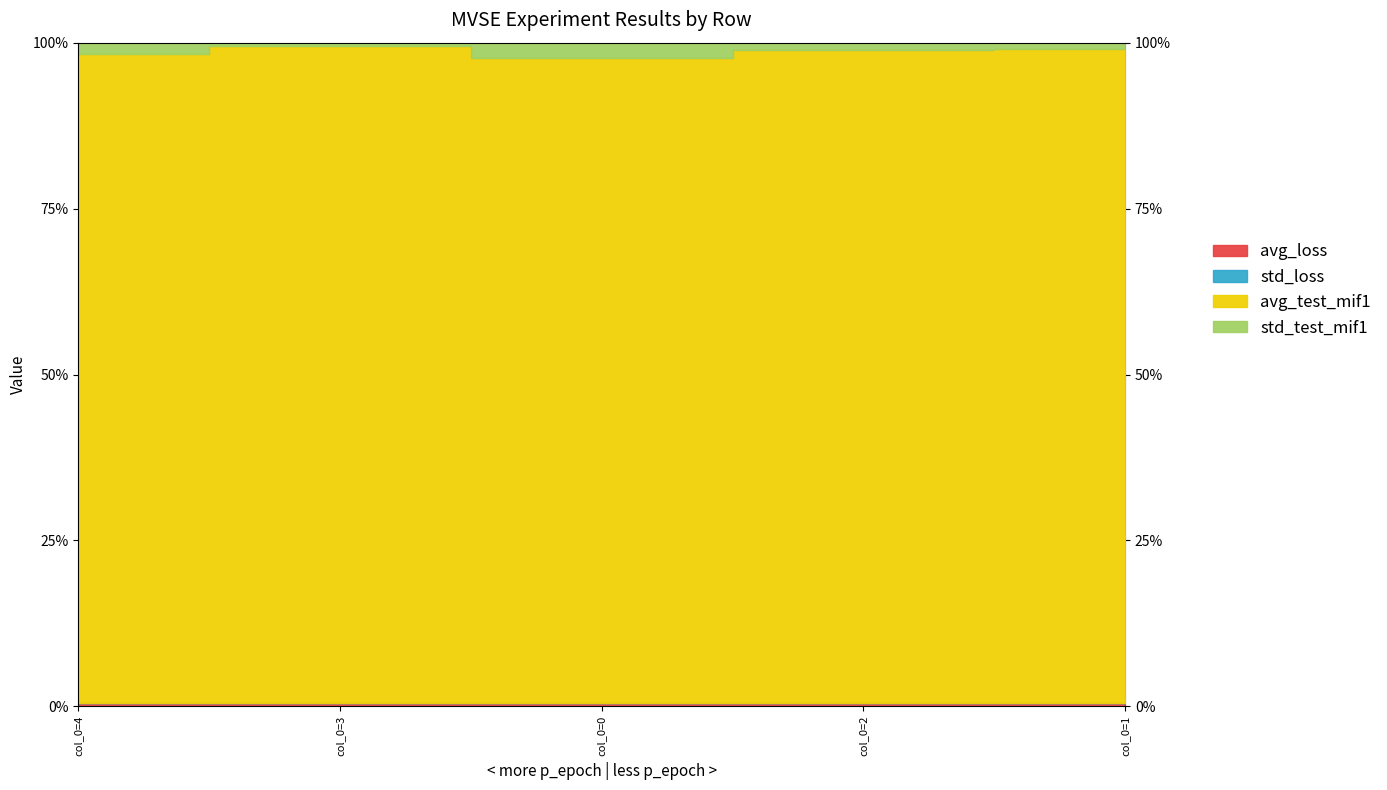

At which label does avg_test_mif1 reach its minimum?

col_0=1